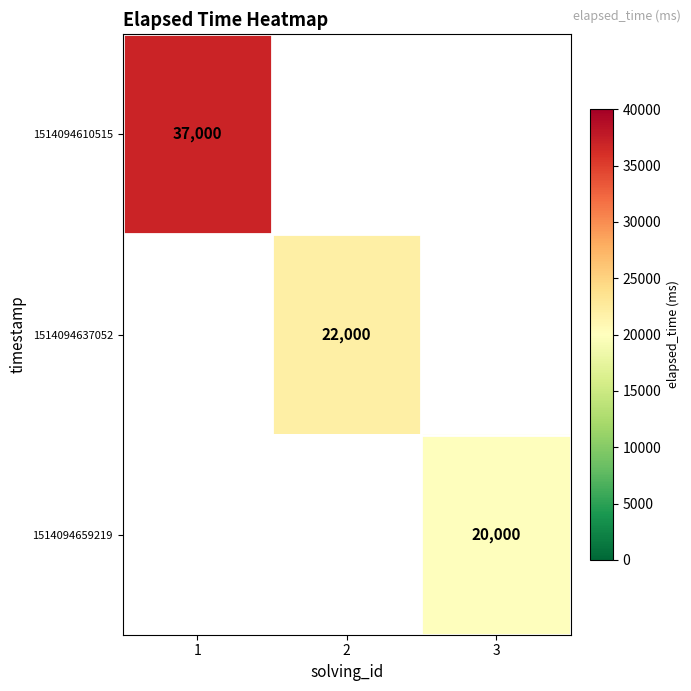

The value of 1514094659219 at 3 is 33194. True or false?

False